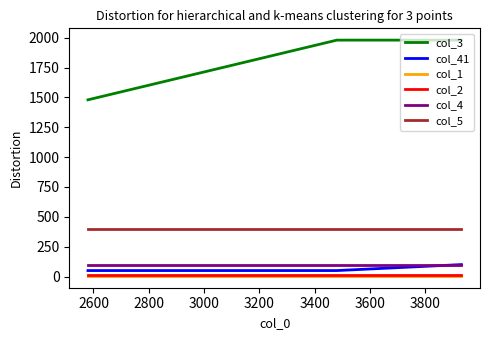

Reading left to right, extract all data points from this chart.

col_3: 1480	1980	1980
col_41: 50	50	100
col_1: 5	5	5
col_2: 9	9	9
col_4: 100	100	100
col_5: 400	400	400